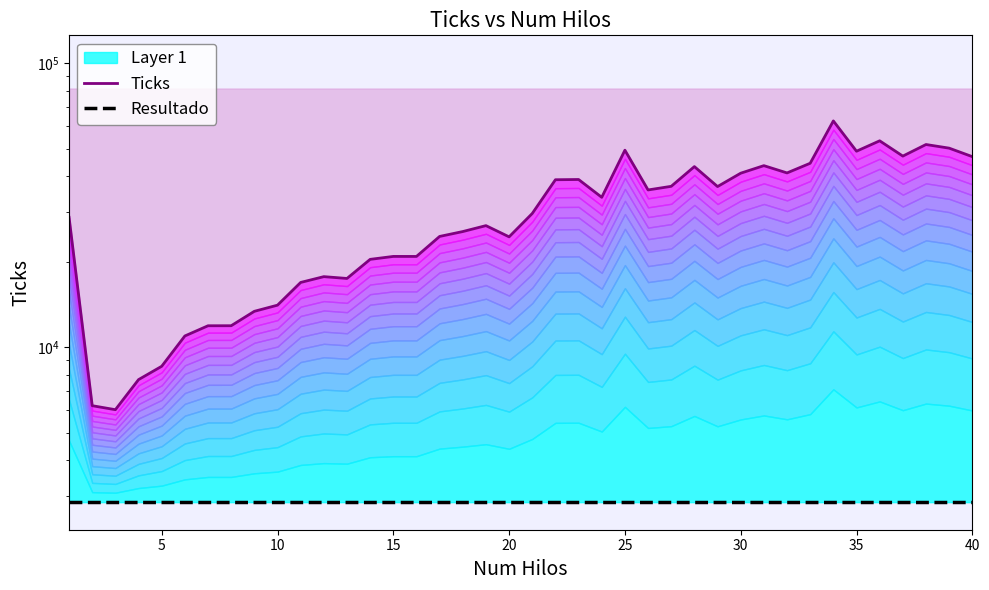

What is the average value of the Ticks series?

30217